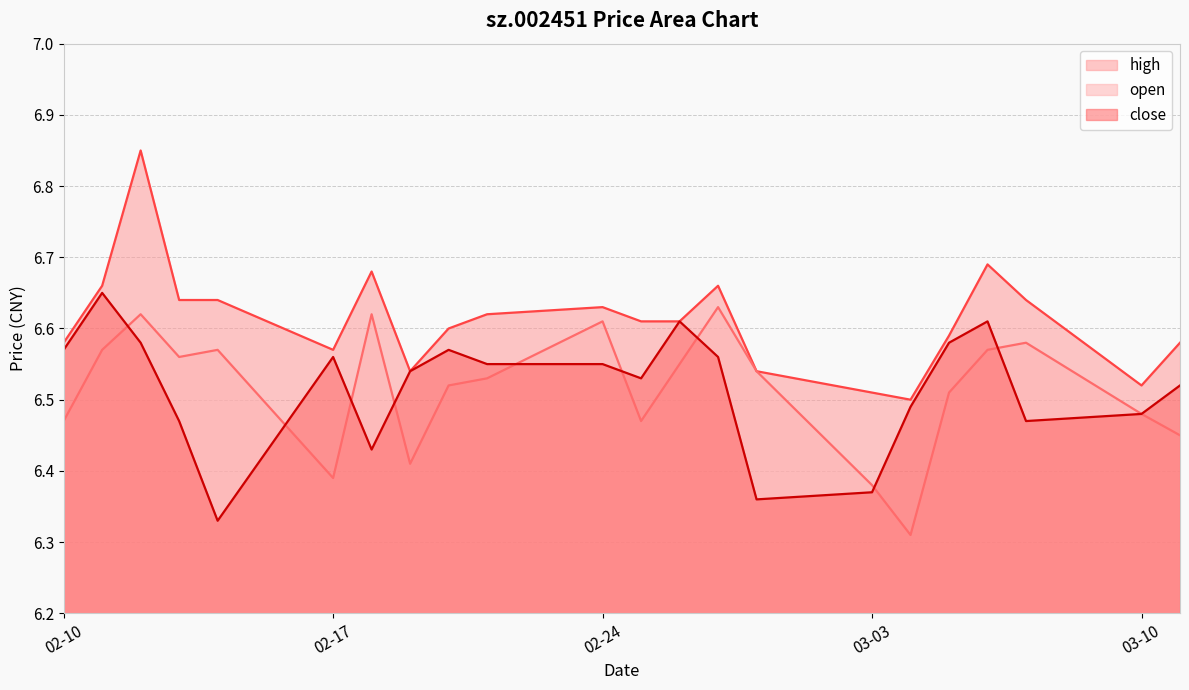

What is the difference between the maximum and minimum values in the open series?

0.3